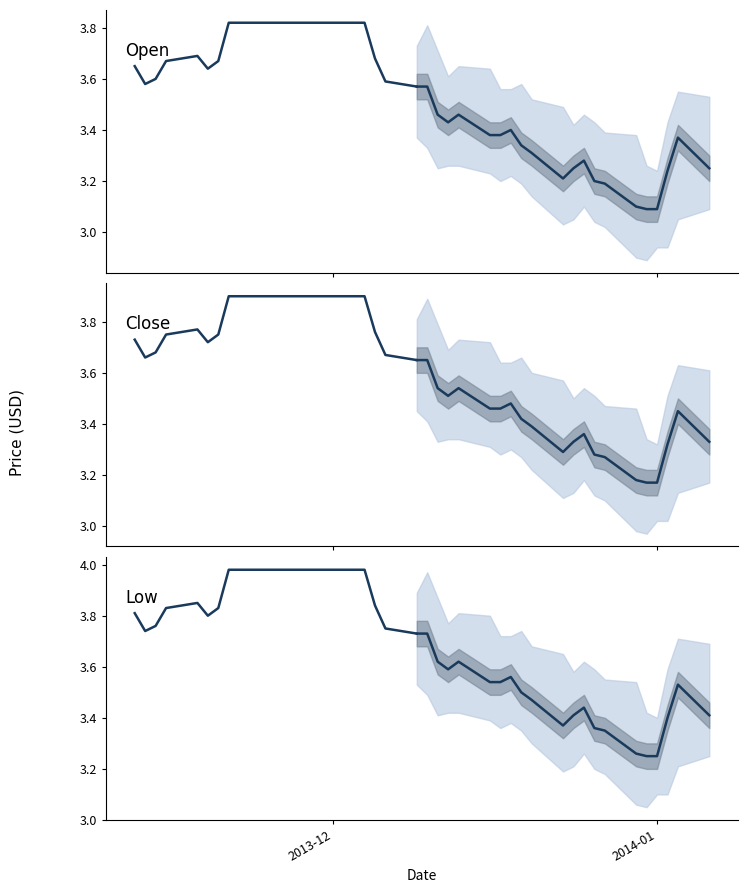

What is the difference between the maximum and minimum values in the Low series?

0.8